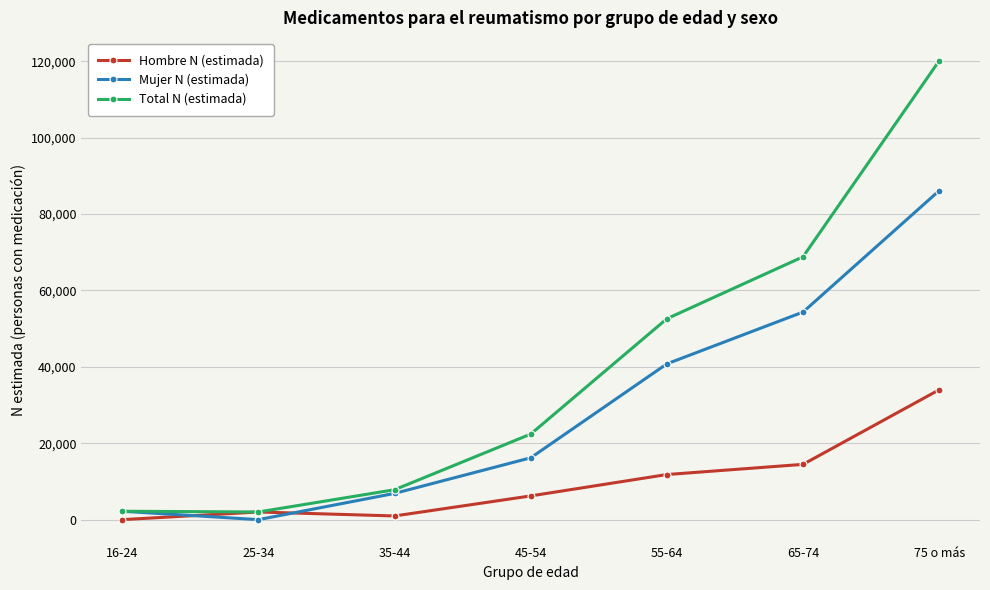

What is the value of the Hombre N (estimada) point at the 4th from the left?

6214